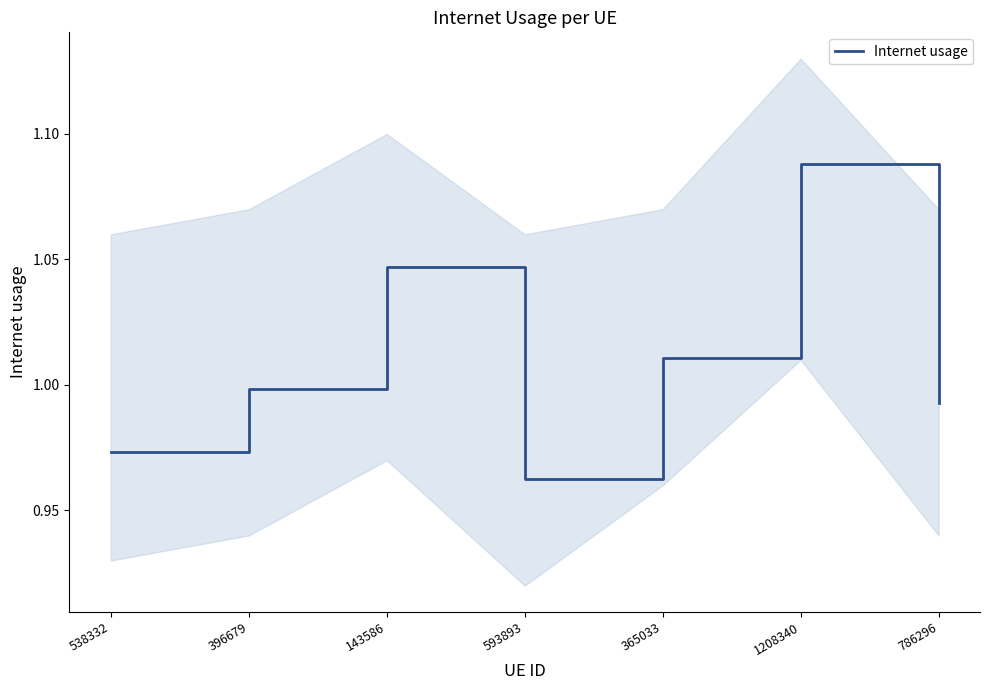

List the labels in order of value, largest first.

1208340, 143586, 365033, 396679, 786296, 538332, 593893